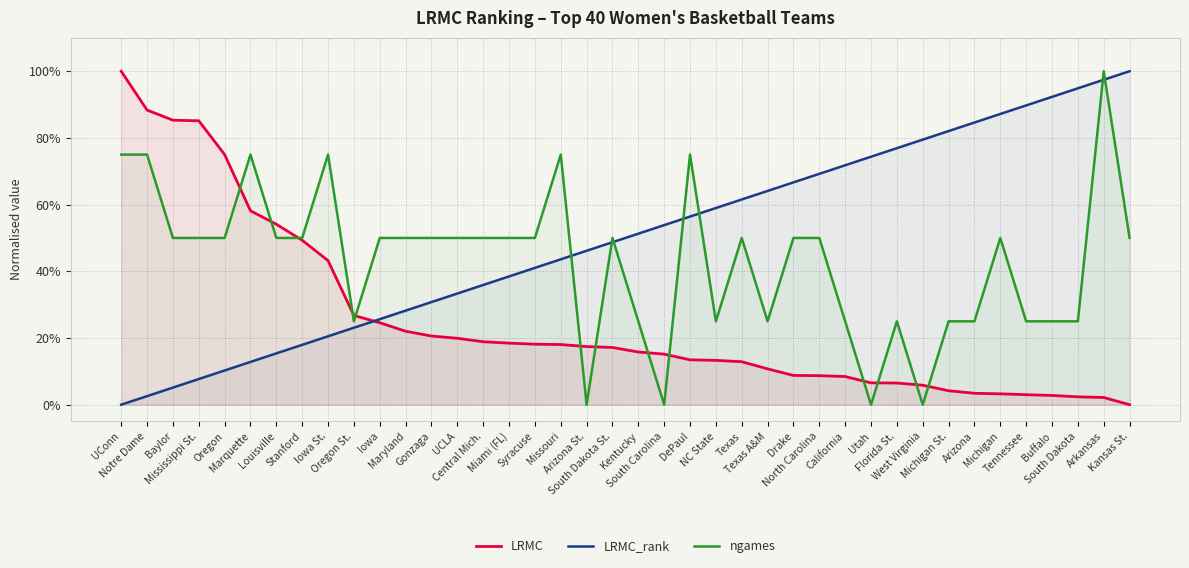

Which series has the largest range (max minus min)?

LRMC